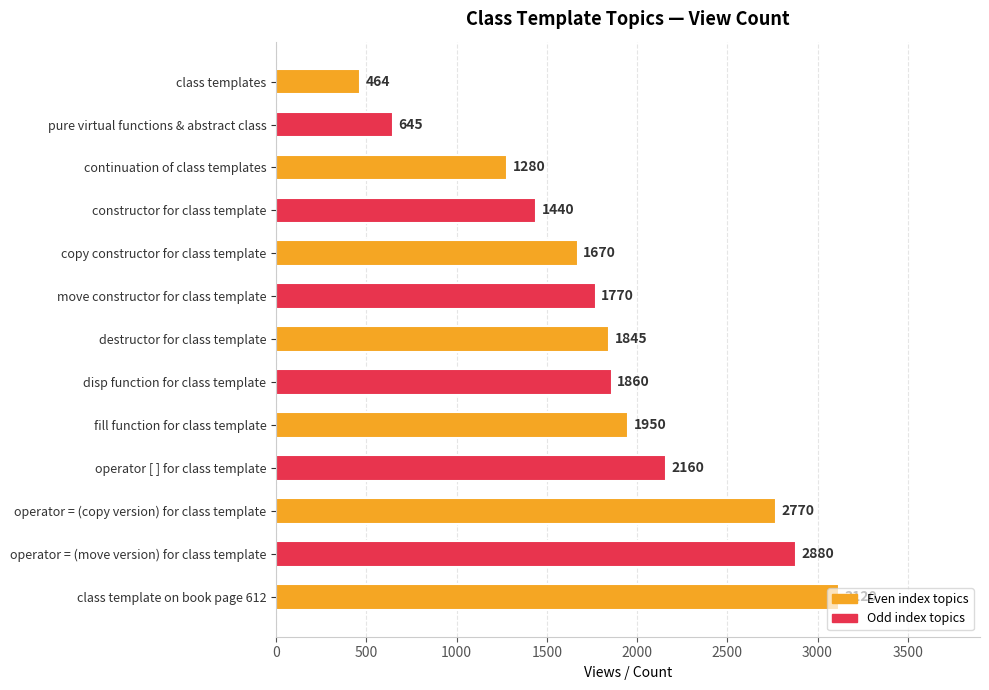

What is the average value?

1835